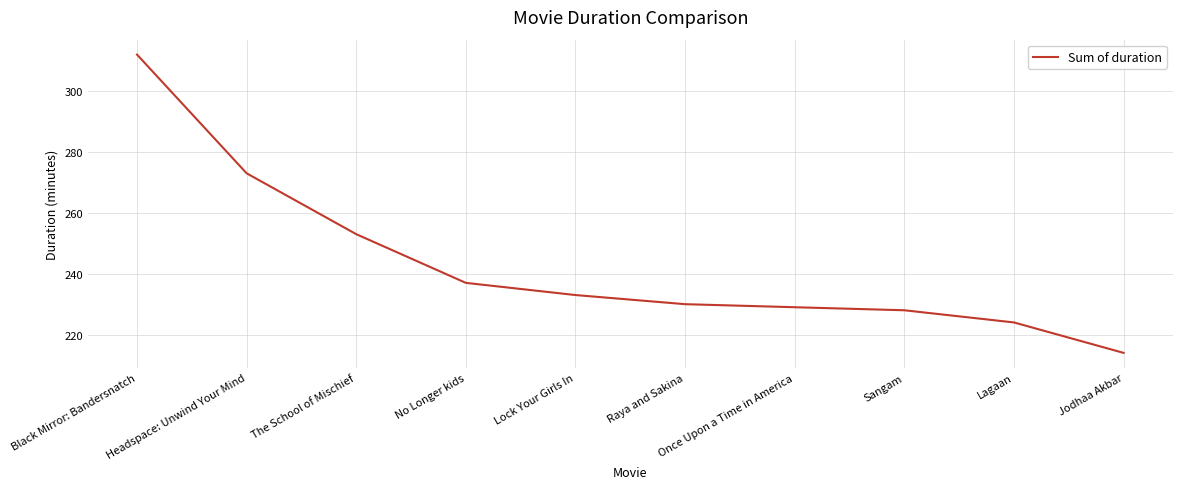

At which label does the data first exceed 233?

Black Mirror: Bandersnatch